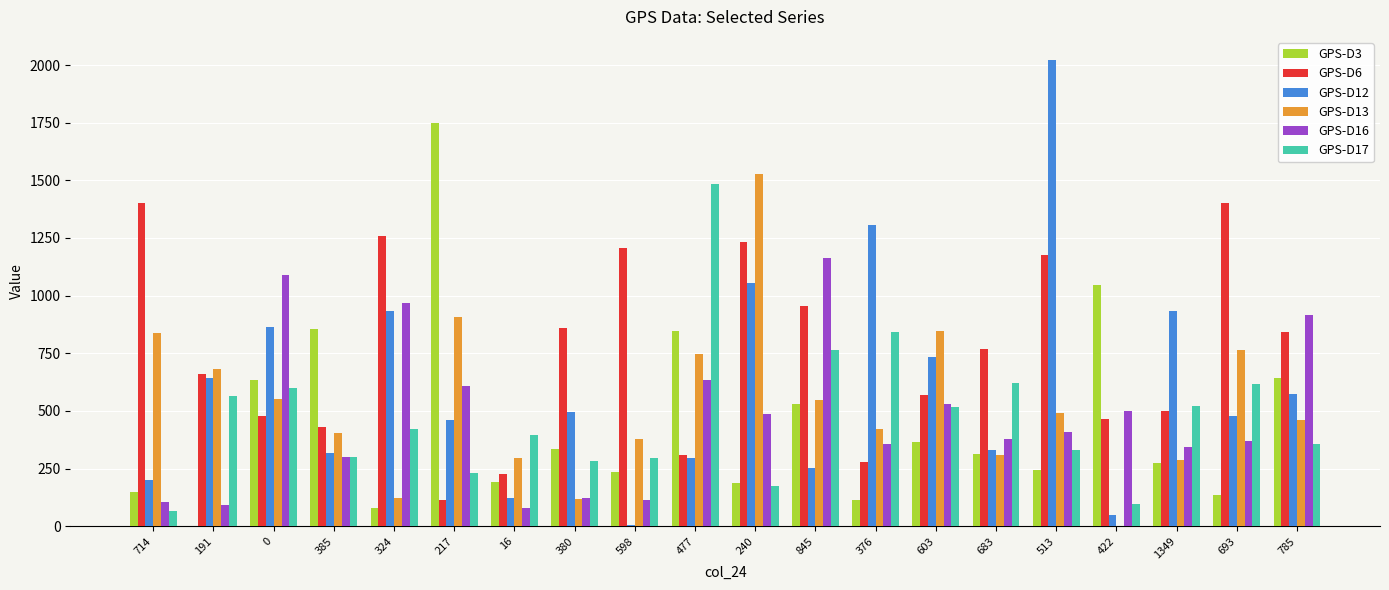

Are the bars horizontal?

No